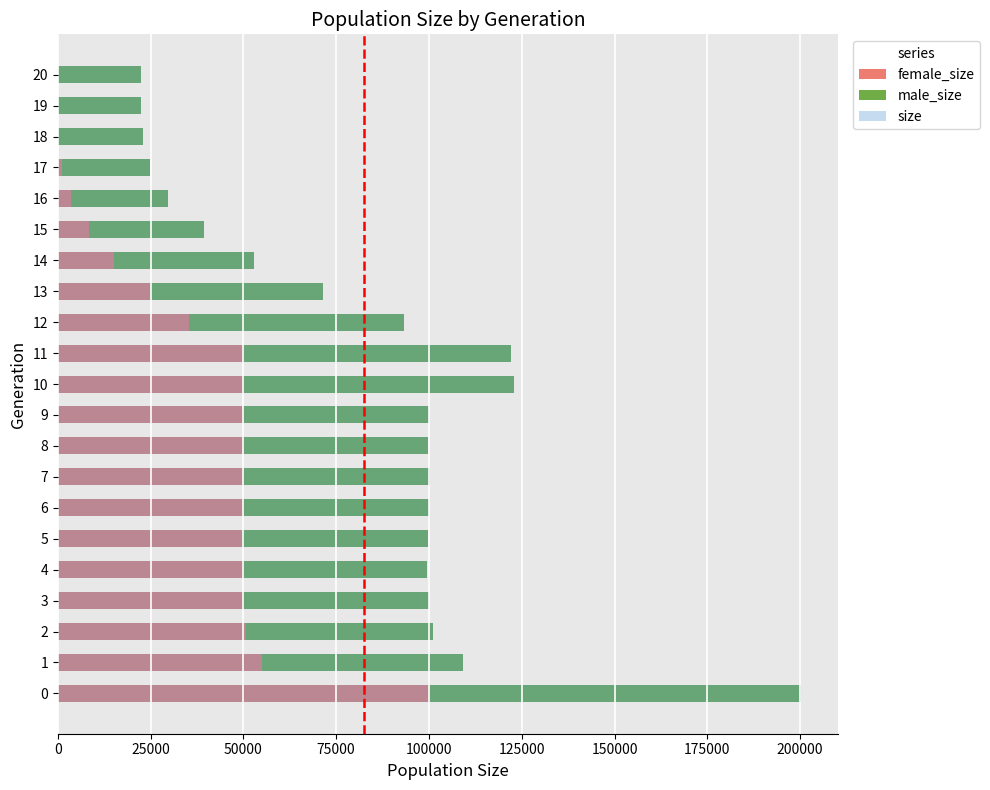

Rank the categories by male_size value from lowest to highest.

20, 19, 18, 17, 16, 15, 14, 13, 4, 8, 6, 3, 5, 9, 7, 2, 1, 12, 11, 10, 0